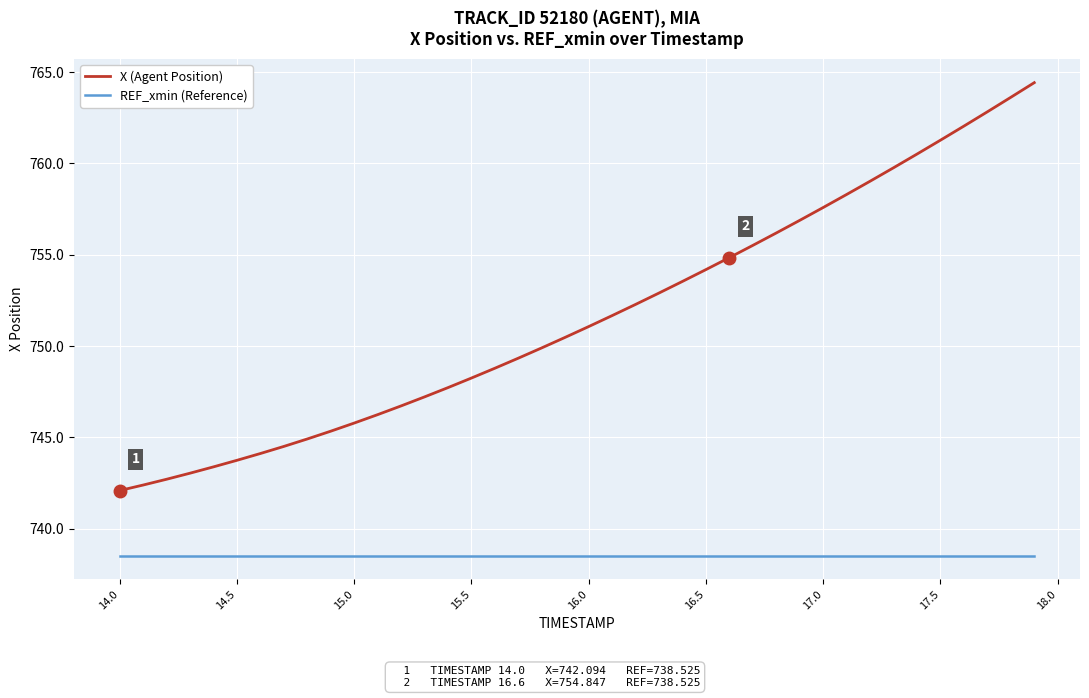

Which series has the largest total across all categories?

X (Agent Position)